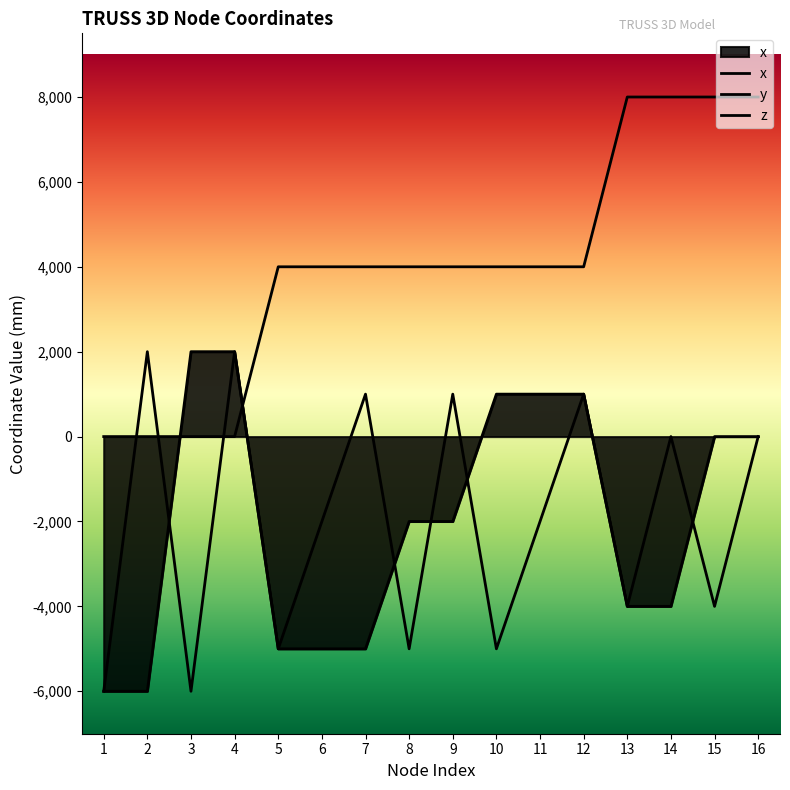

True or false: y_coords and z_coords cross at least once.

True